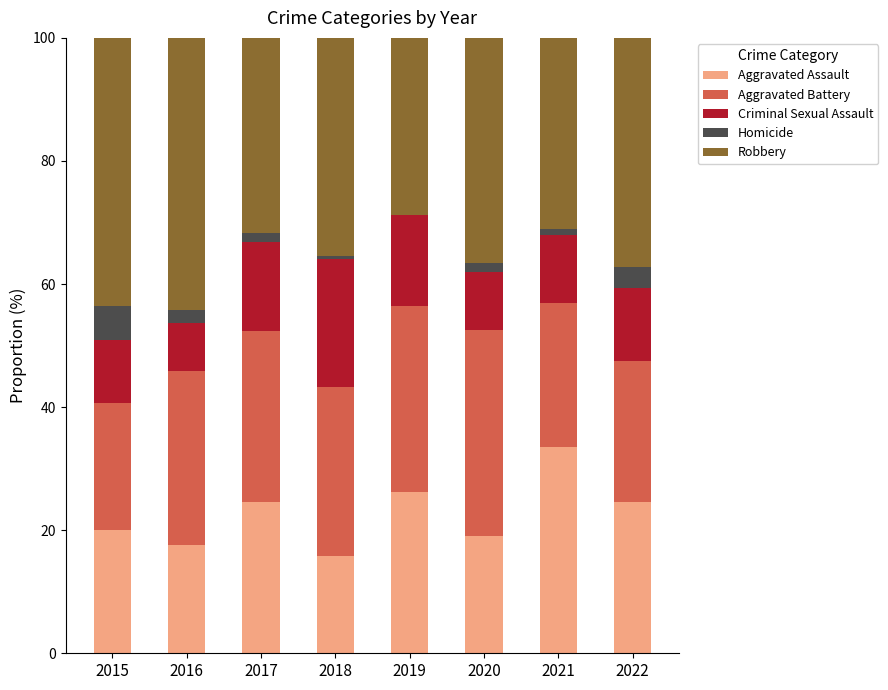

What is the maximum value for Aggravated Assault?

33.5